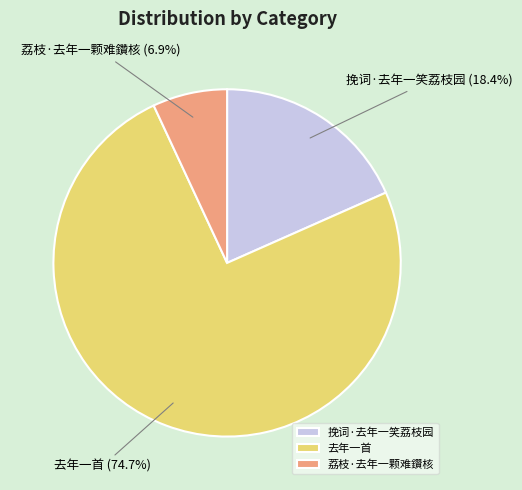

To the nearest percent, what is the average slice percentage?

33%